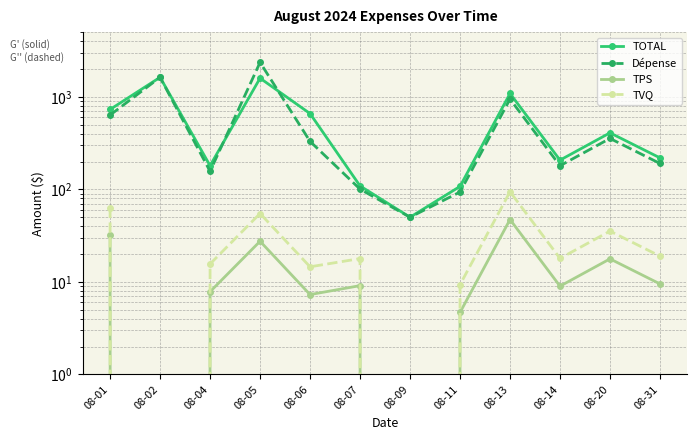

What is the average value of the TPS series?

14.3